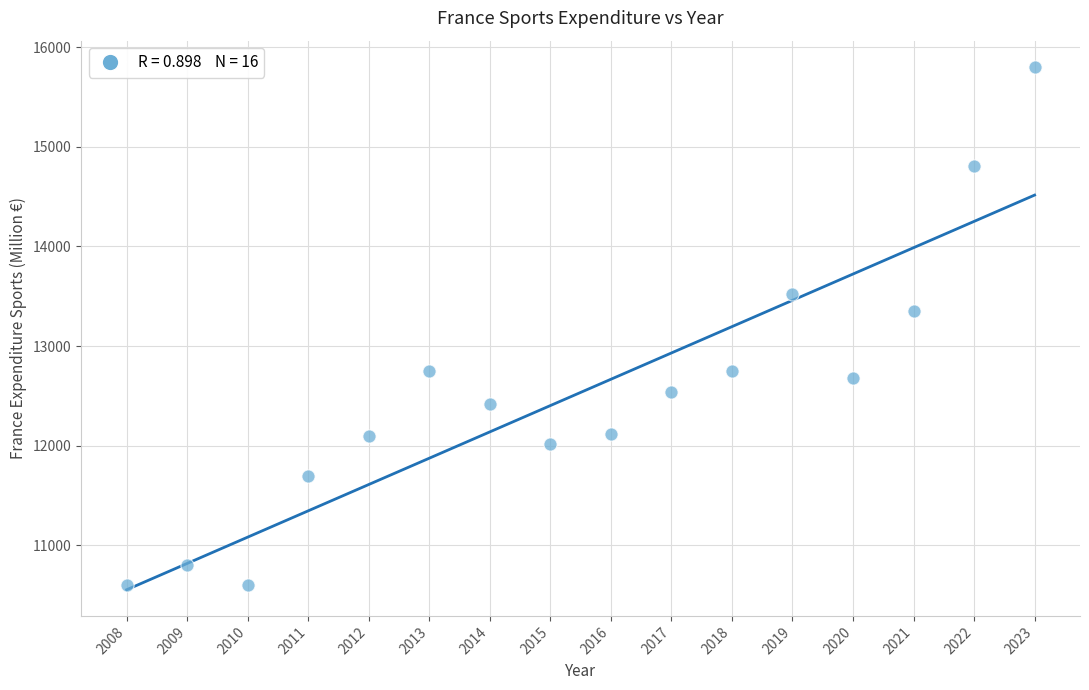

What is the range of X values (max minus min)?

15